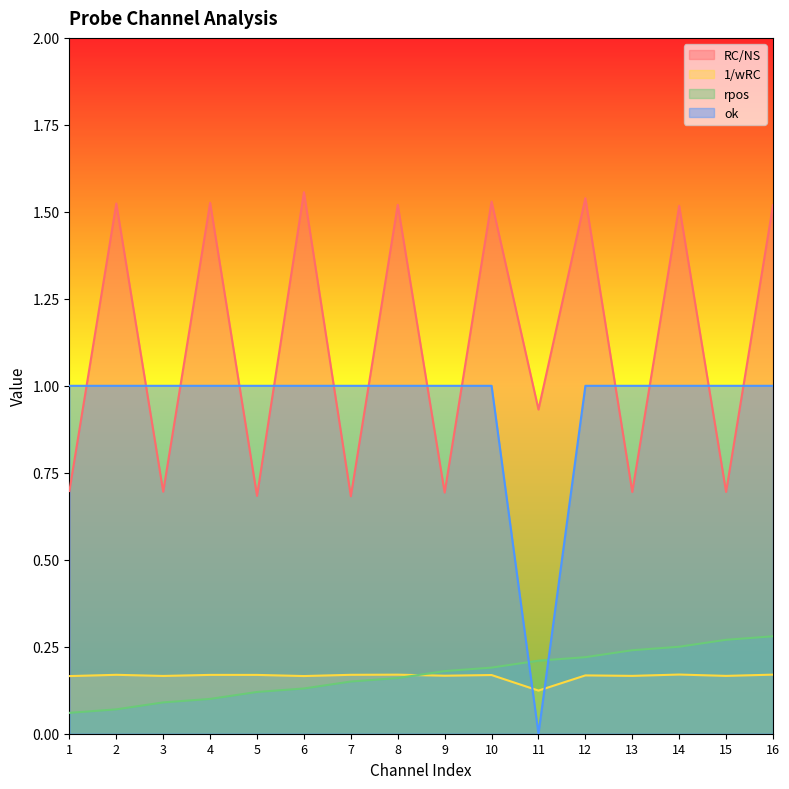

Where is ok nearest to the value 0?

11